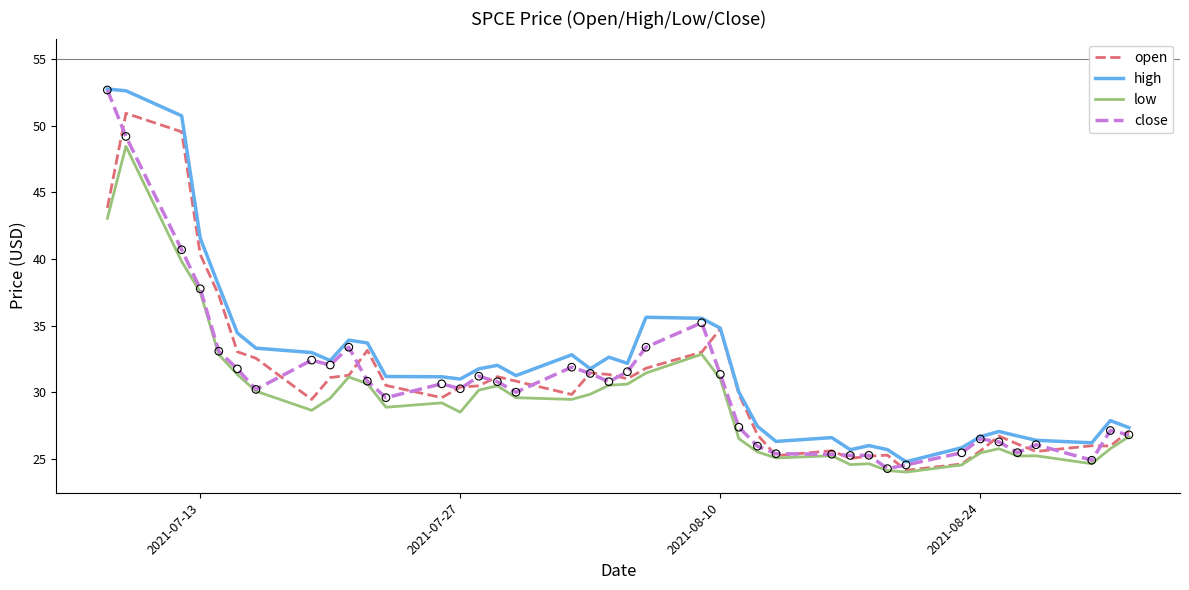

Which series has the largest range (max minus min)?

close